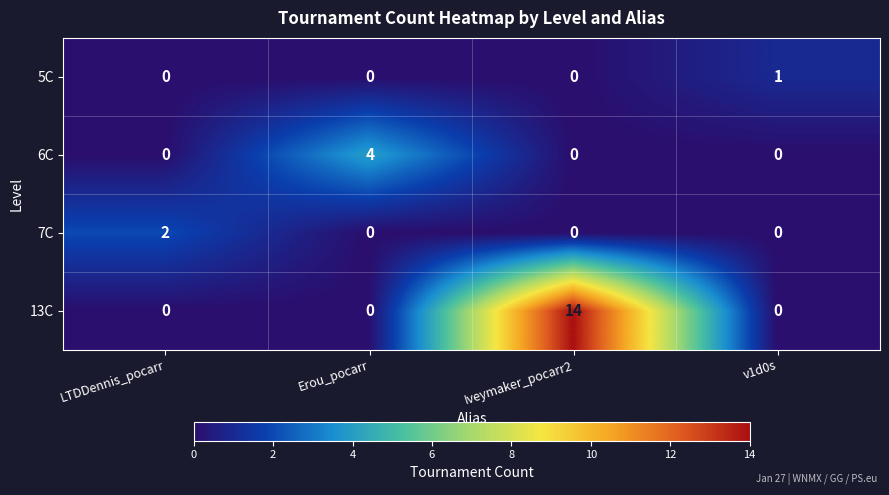

How many series are shown in this chart?

4